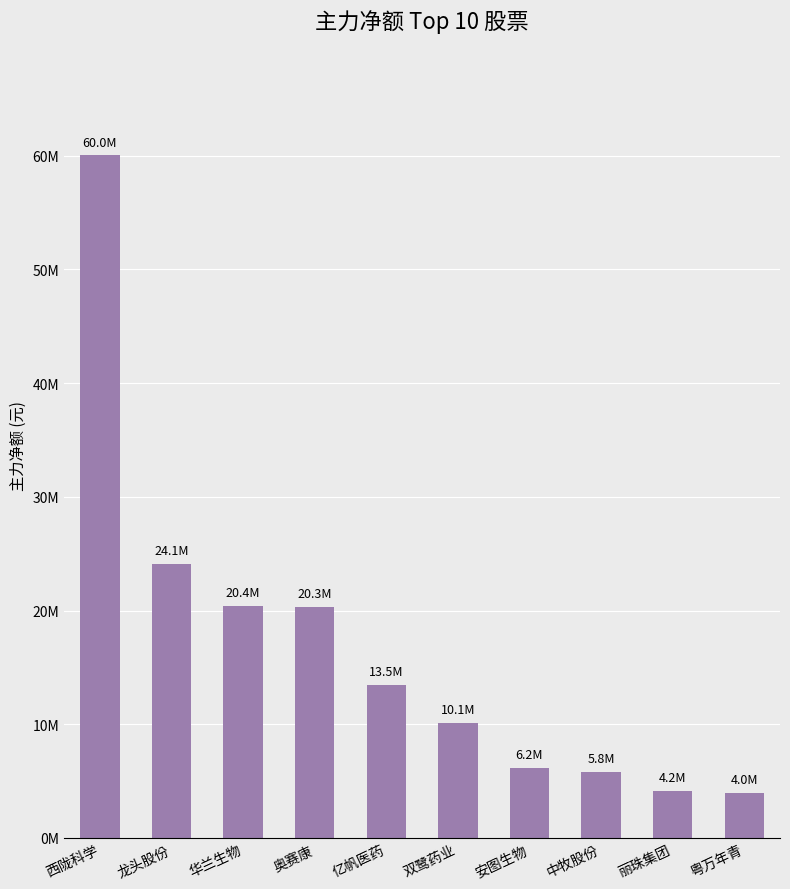

Reading left to right, list all the values displayed in this chart.

60021409	24082175	20426168	20333778	13488197	10126462	6195263	5830126	4171462	3969350